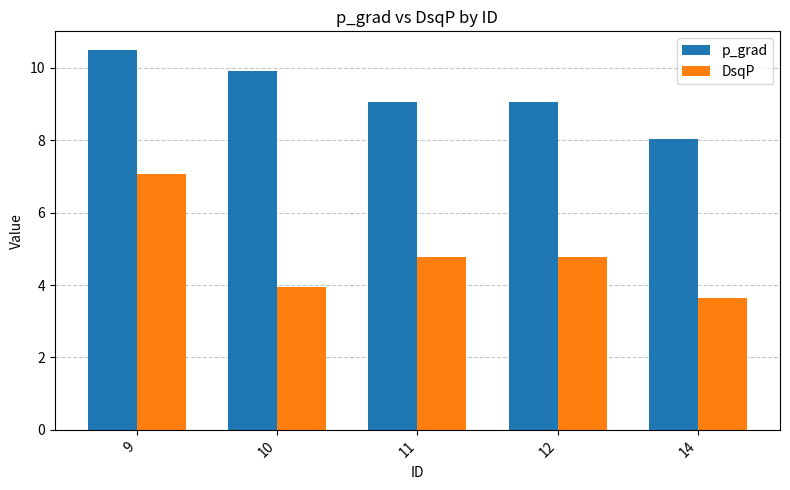

What is the sum of all DsqP values?

24.2